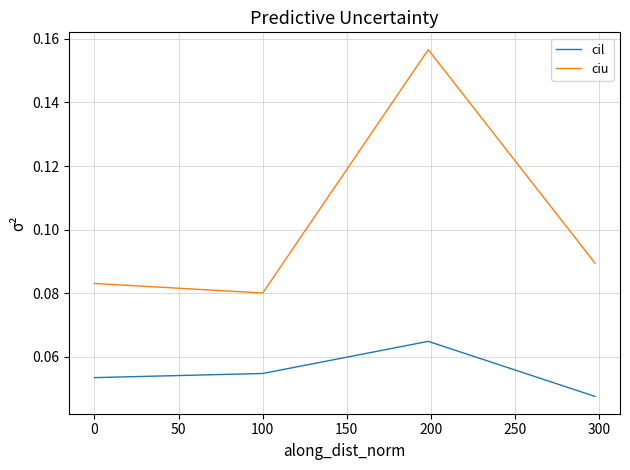

Rank the series by their maximum value, from highest to lowest.

ciu, cil